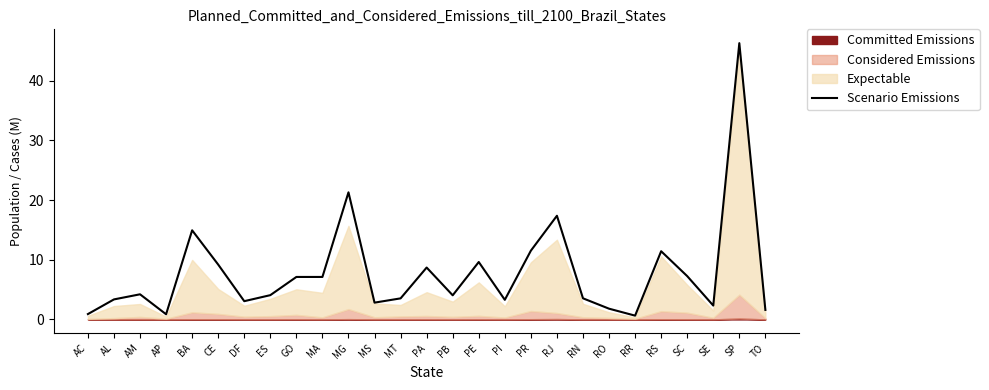

Where is the data nearest to the value 23?

MG